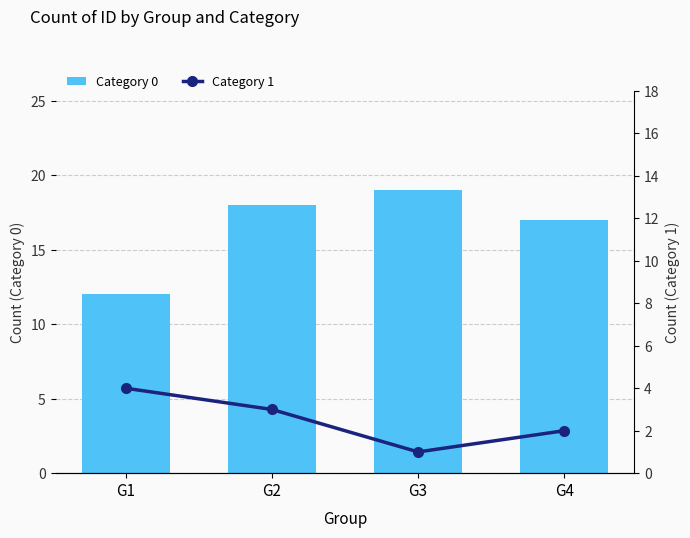

What is the total value across all series at G2?

21